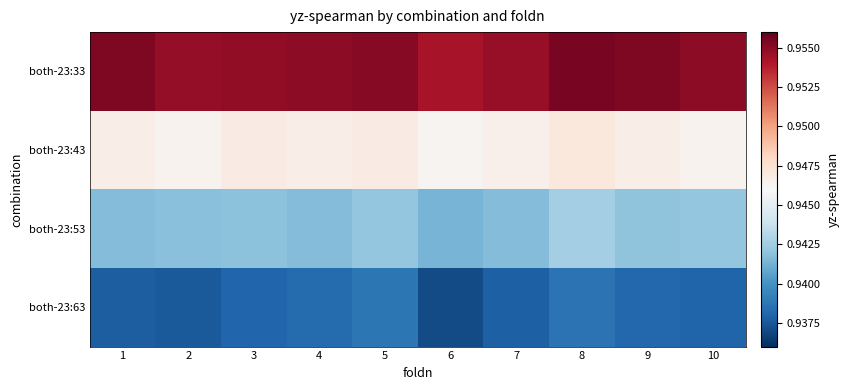

Between 1 and 7, which series saw the biggest shift?

both-23:33